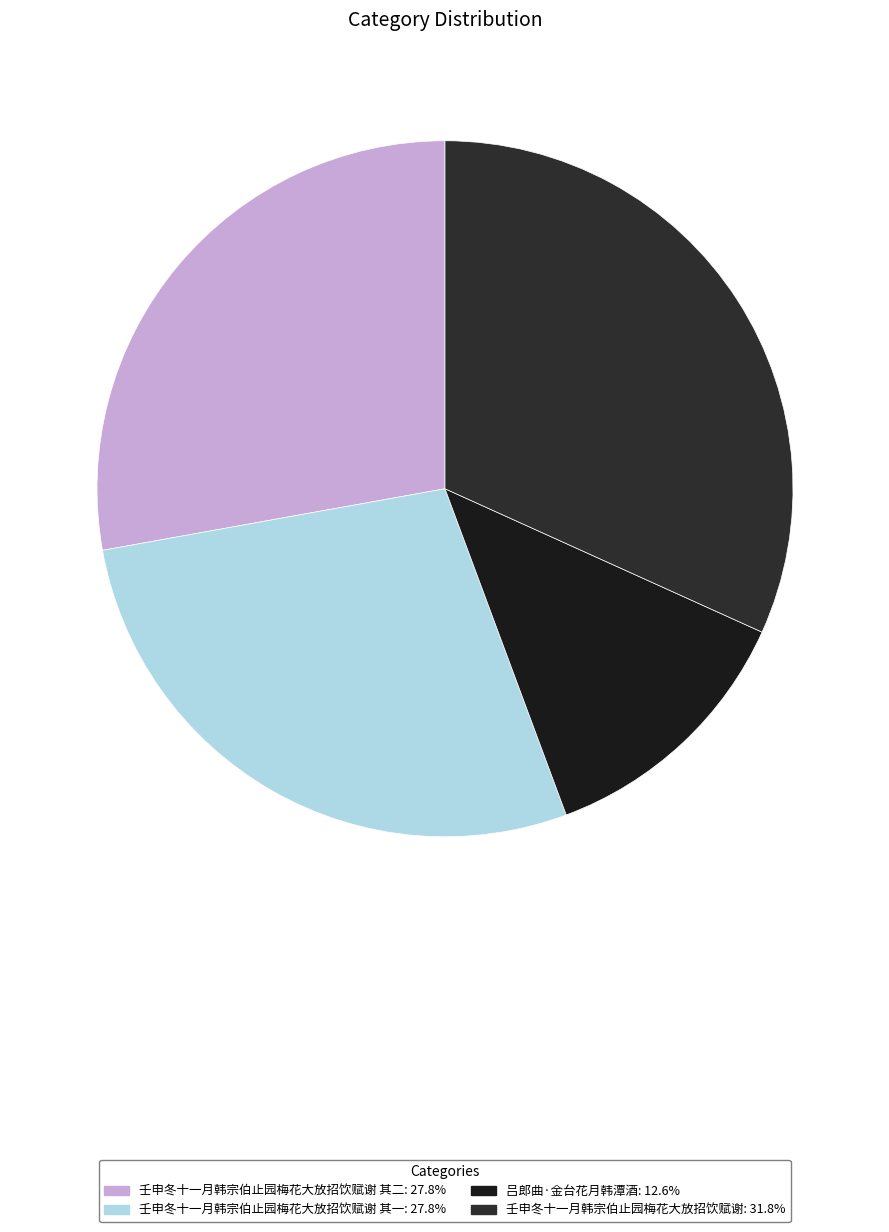

To the nearest percent, what is the average slice percentage?

25%